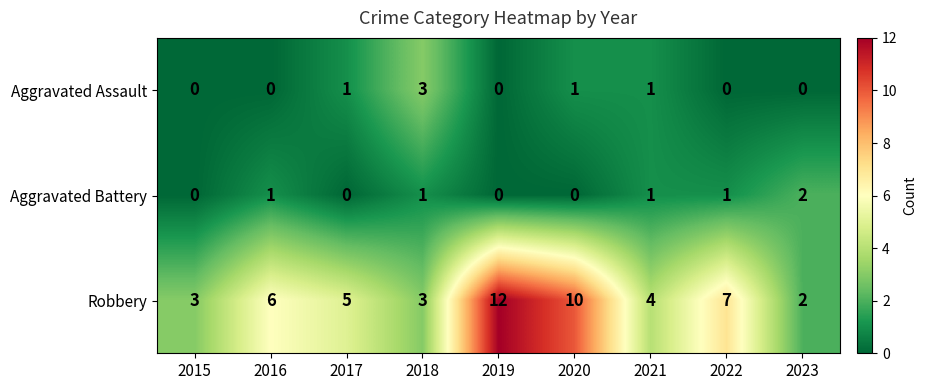

Between 2016 and 2022, which series saw the biggest shift?

Robbery